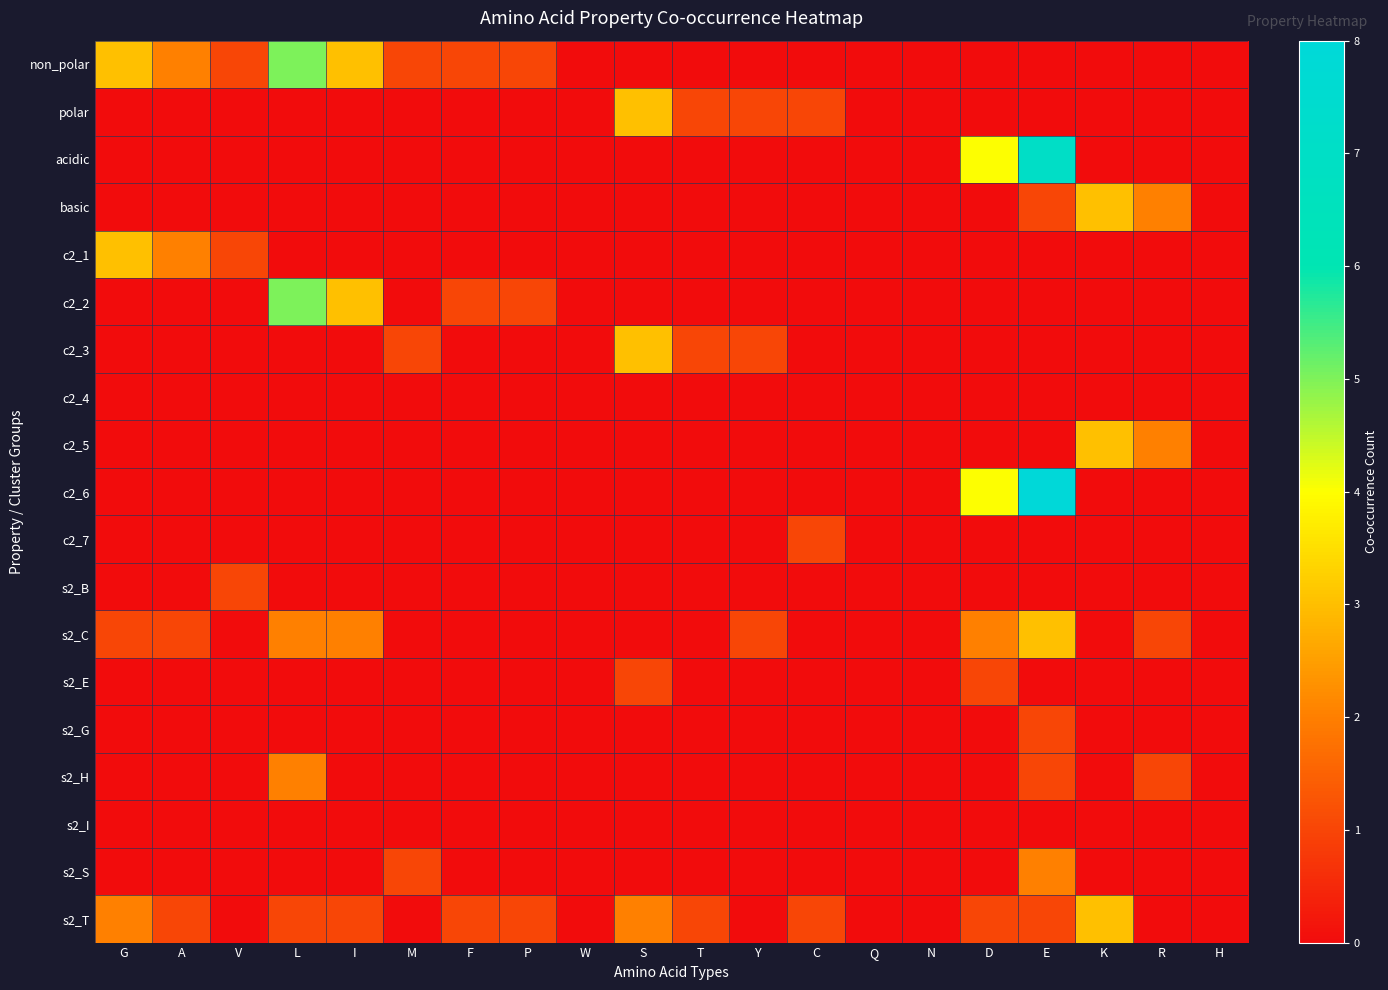

Which series has the widest spread of values?

c2_6